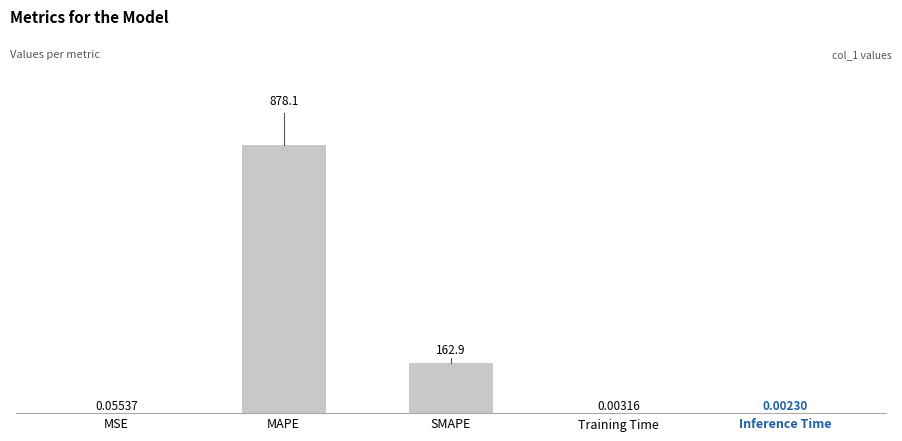

Which label corresponds to the largest value in the chart?

MAPE